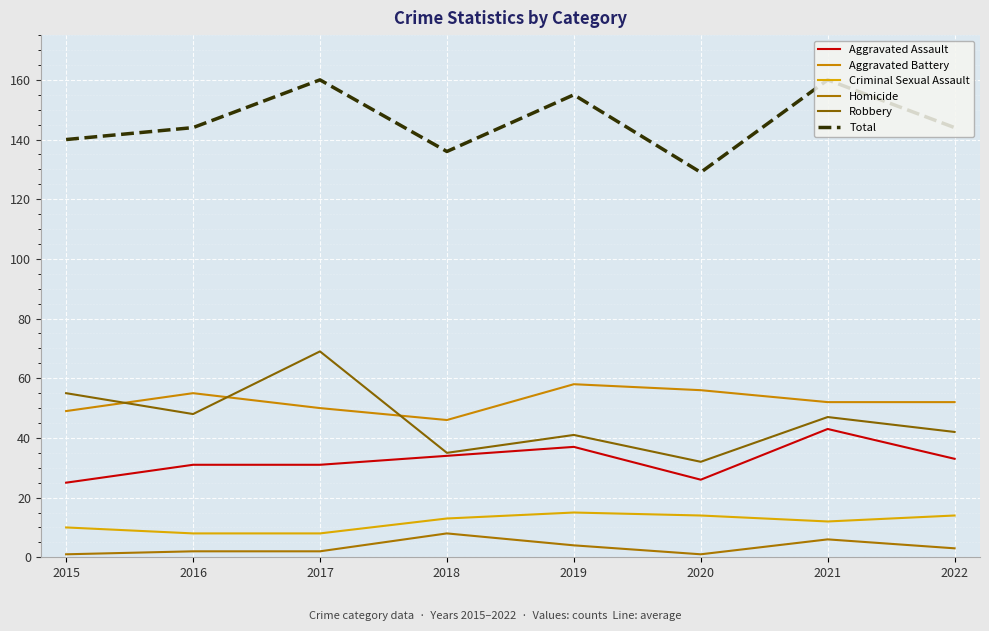

Rank the categories by Robbery value from highest to lowest.

2017, 2015, 2016, 2021, 2022, 2019, 2018, 2020